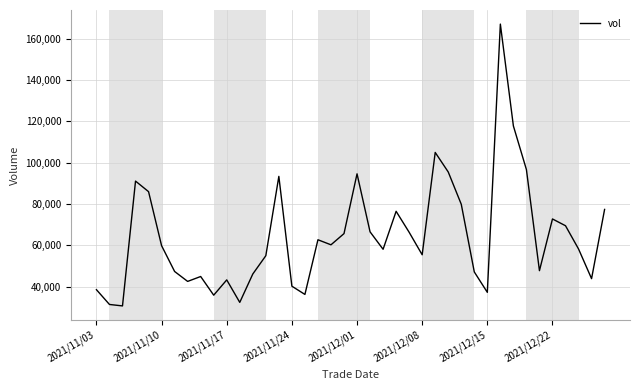

What is the minimum value shown in the chart?

30616.4